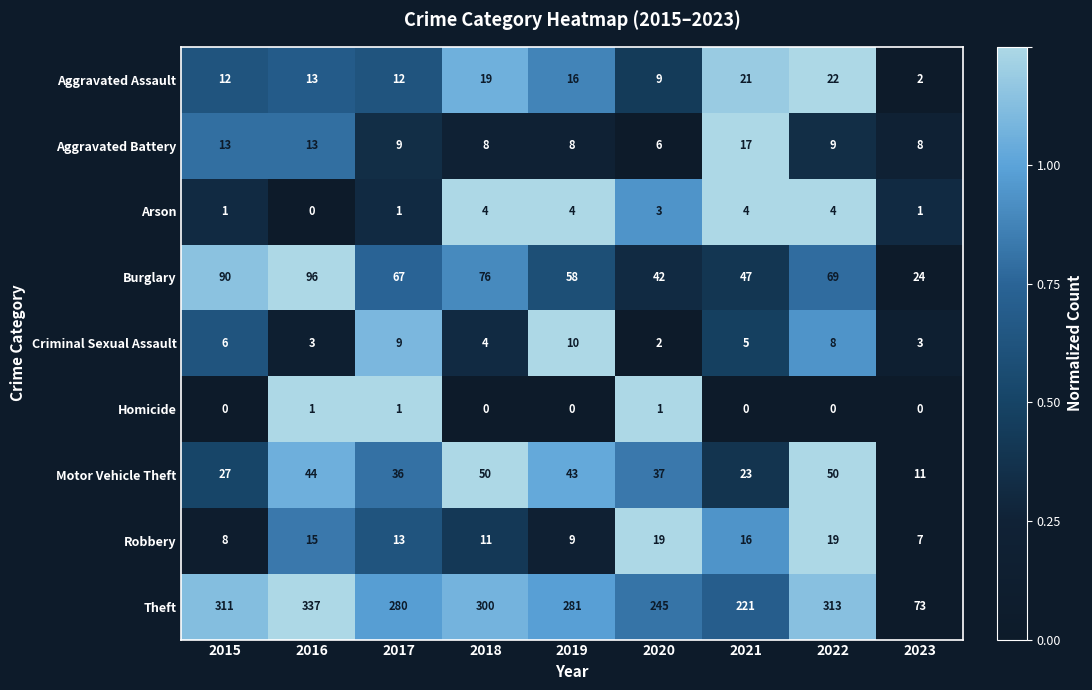

List the series in order of their peak value, highest first.

Theft, Burglary, Motor Vehicle Theft, Aggravated Assault, Robbery, Aggravated Battery, Criminal Sexual Assault, Arson, Homicide